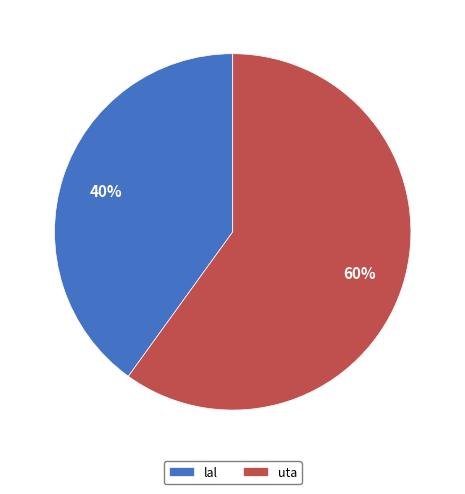

How many segments does this pie chart have?

2